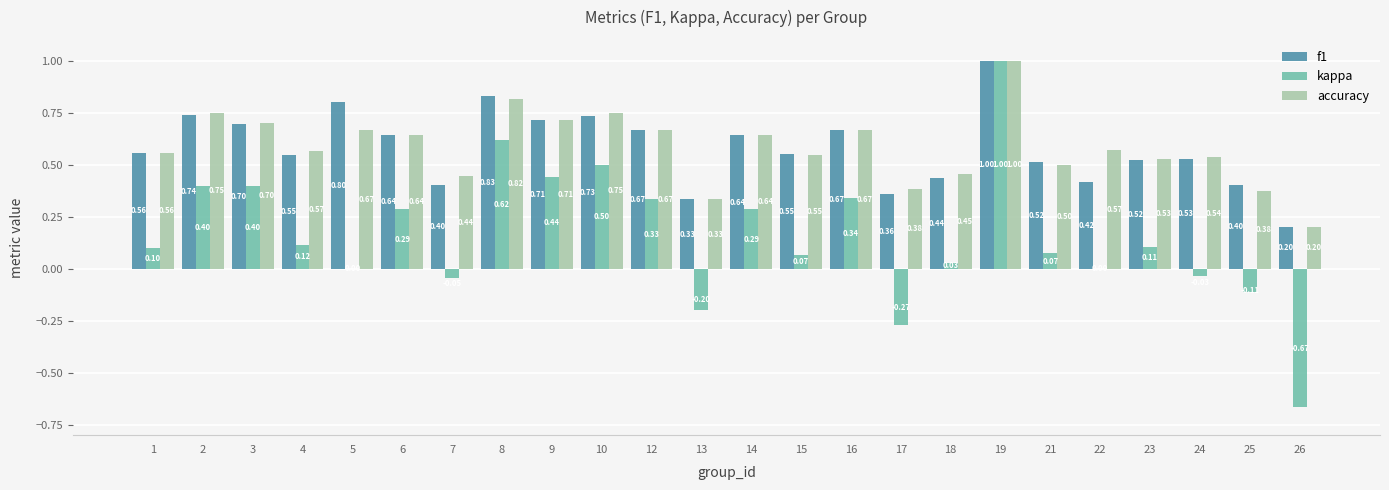

Are the bars horizontal?

No